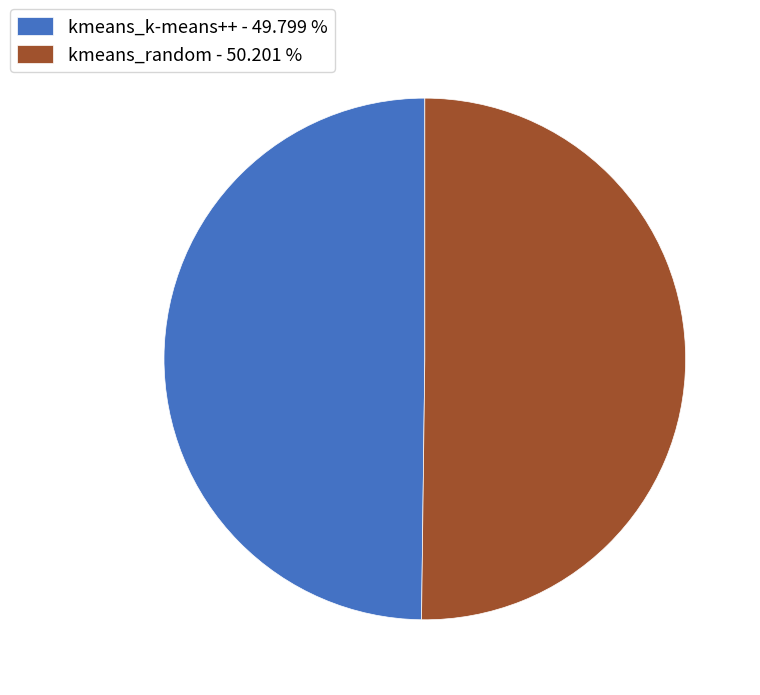

Approximately how many times larger is the value at kmeans_random - 50.201 % compared to kmeans_k-means++ - 49.799 %?

1.0